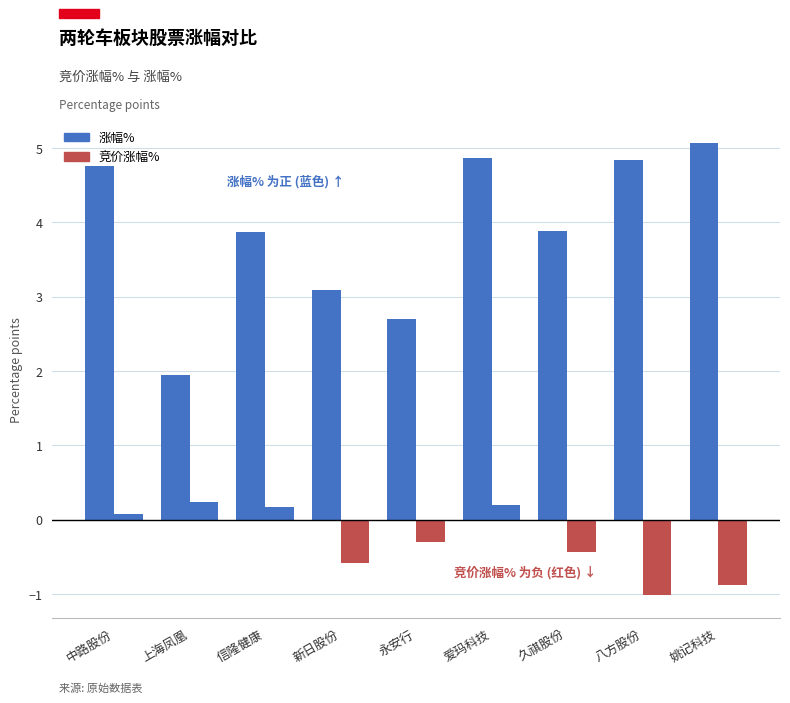

What is the sum of the 涨幅% values at 爱玛科技 and 信隆健康?

8.7